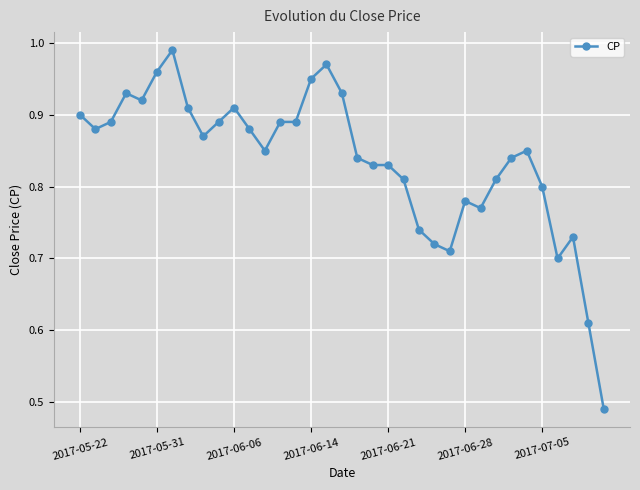

Count the number of categories in the chart.

35